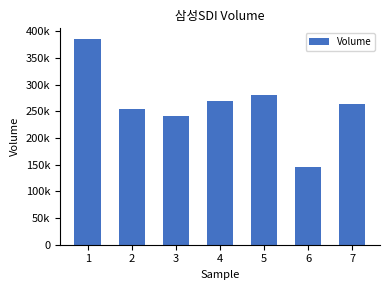

Approximately how many times larger is the value at 6 compared to 2?

0.6